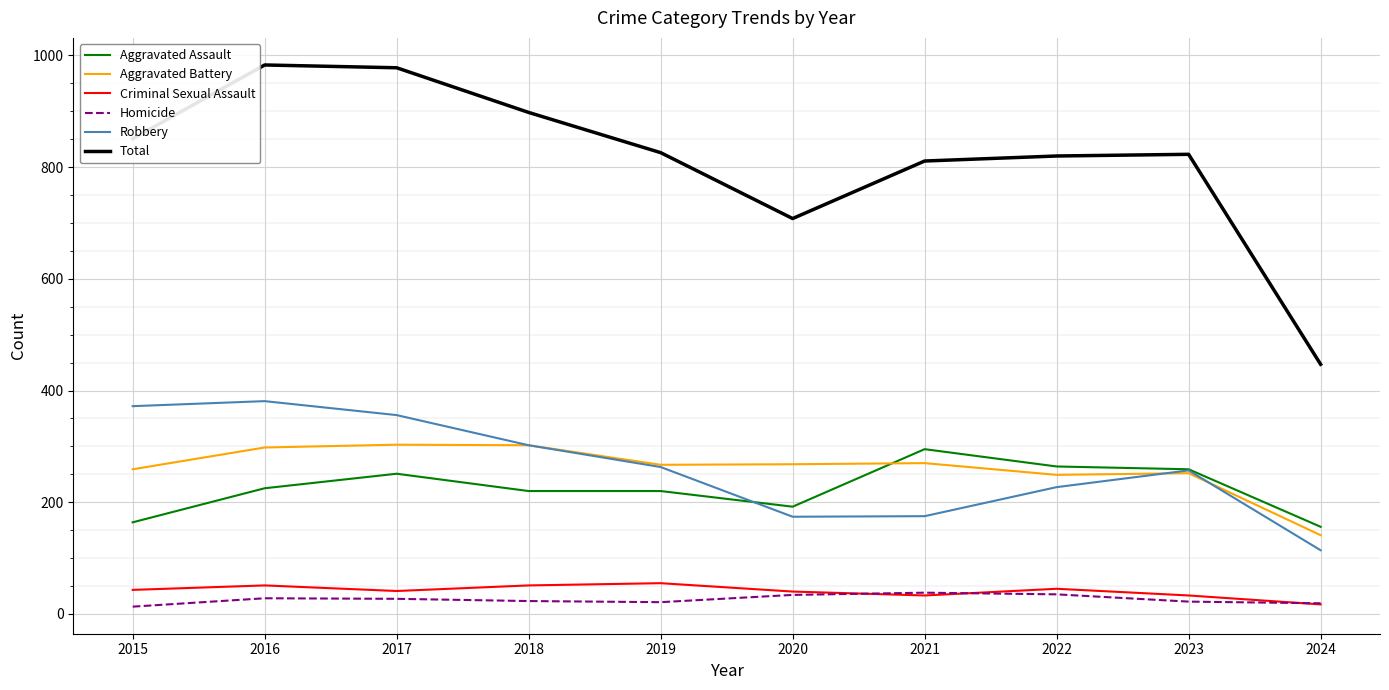

The Aggravated Assault series shows 251 at 2017. True or false?

True